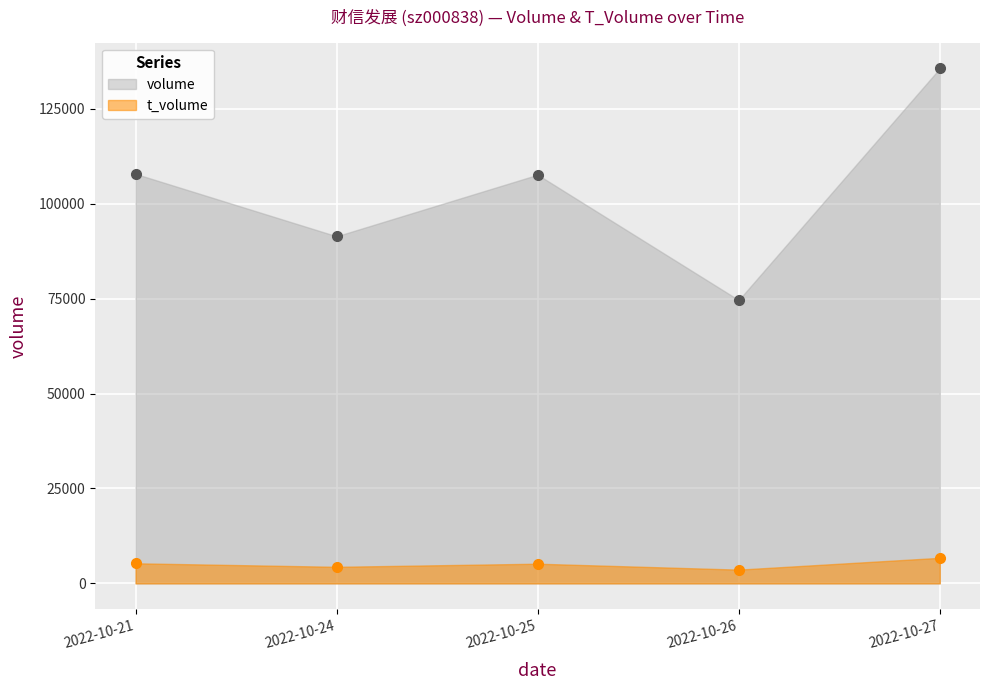

Is it true that t_volume equals 8668 at 2022-10-25?

False